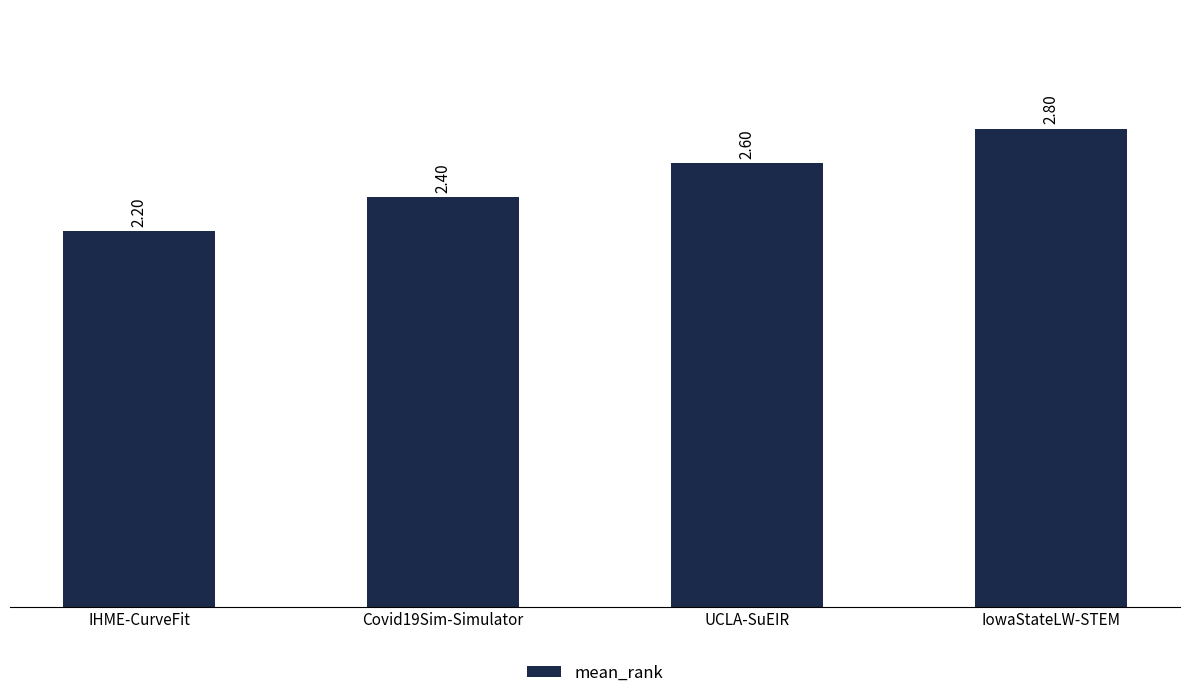

Which label corresponds to the largest value in the chart?

IowaStateLW-STEM